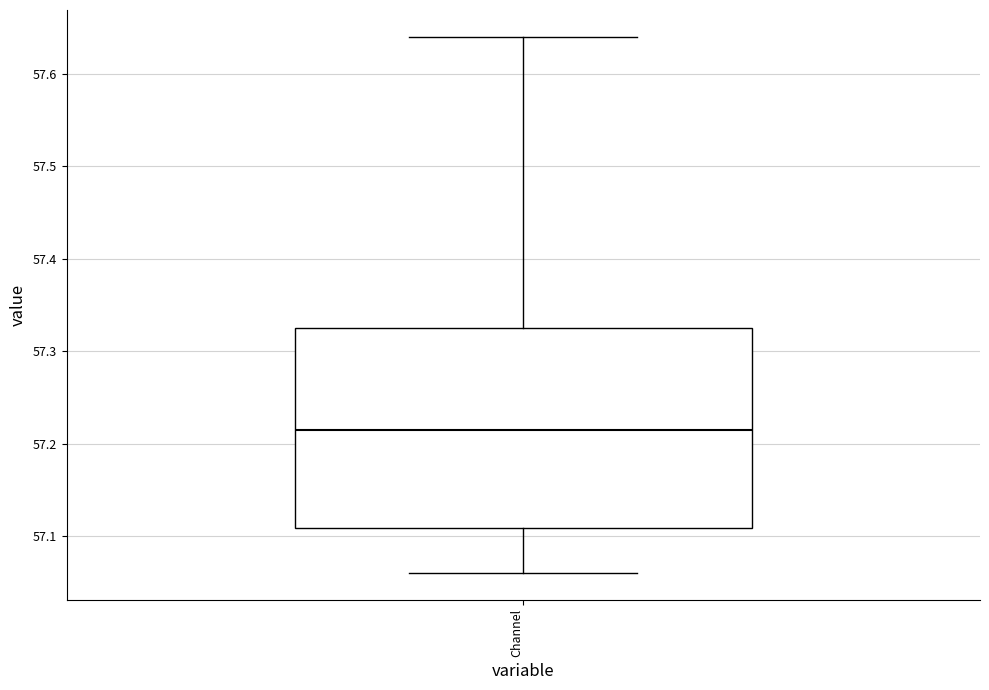

Transcribe this box plot: give where the median line is, the range the box spans, and where the two whiskers end, as read against the y-axis. The values are not printed on the chart, so give them approximately, as read against the axis.

median 57.22, box 57.11 to 57.33, whiskers 57.06 to 57.64